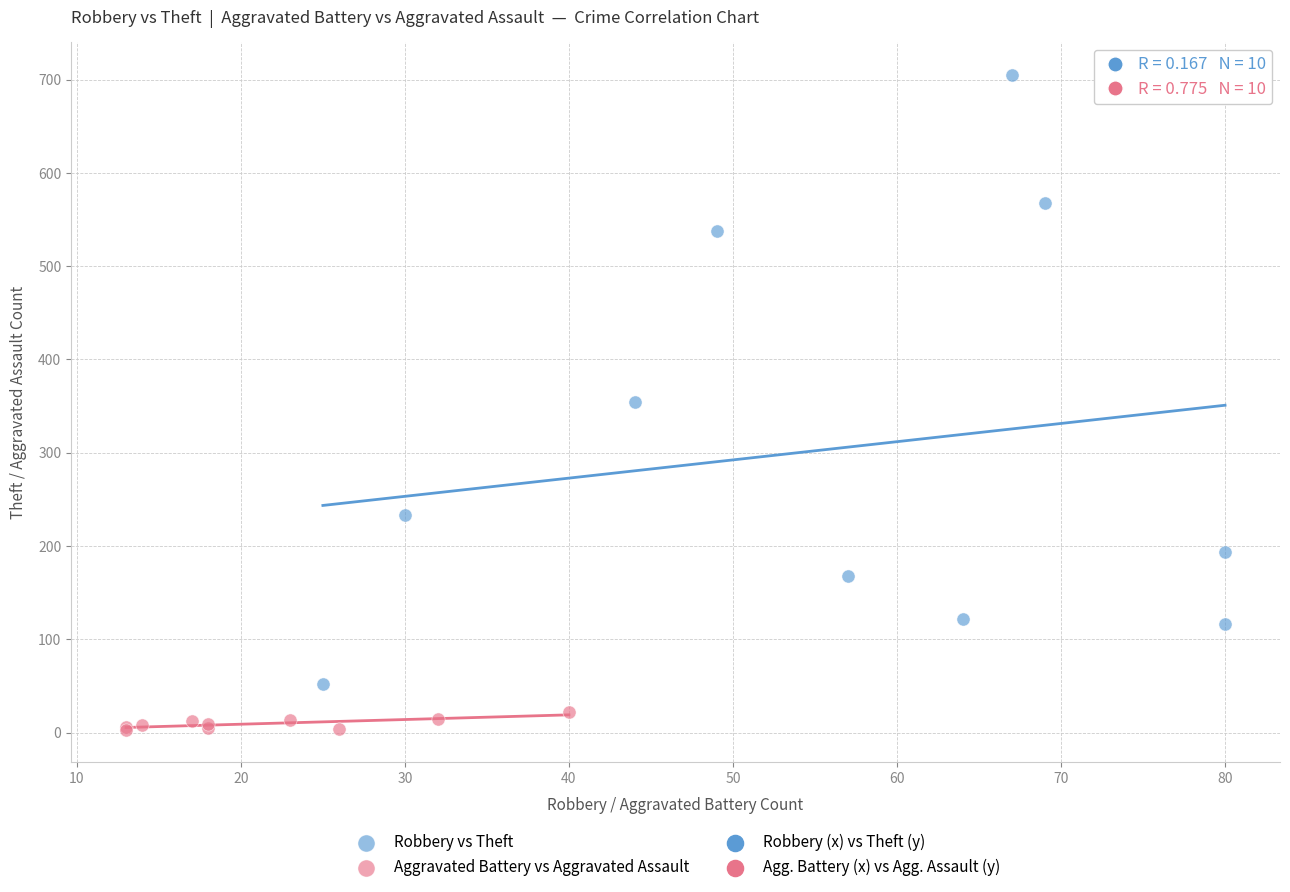

Which series reaches the minimum Y coordinate?

Aggravated Battery vs Aggravated Assault